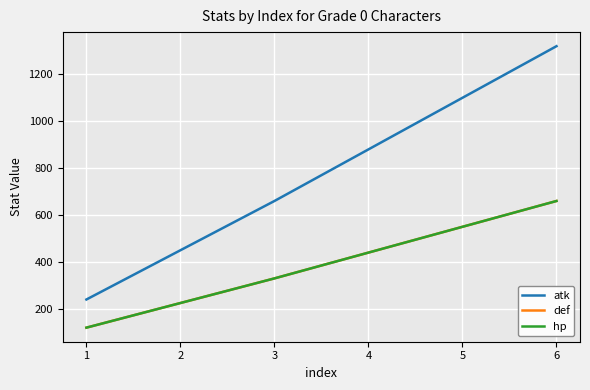

Is this an area chart (filled region under the line)?

No